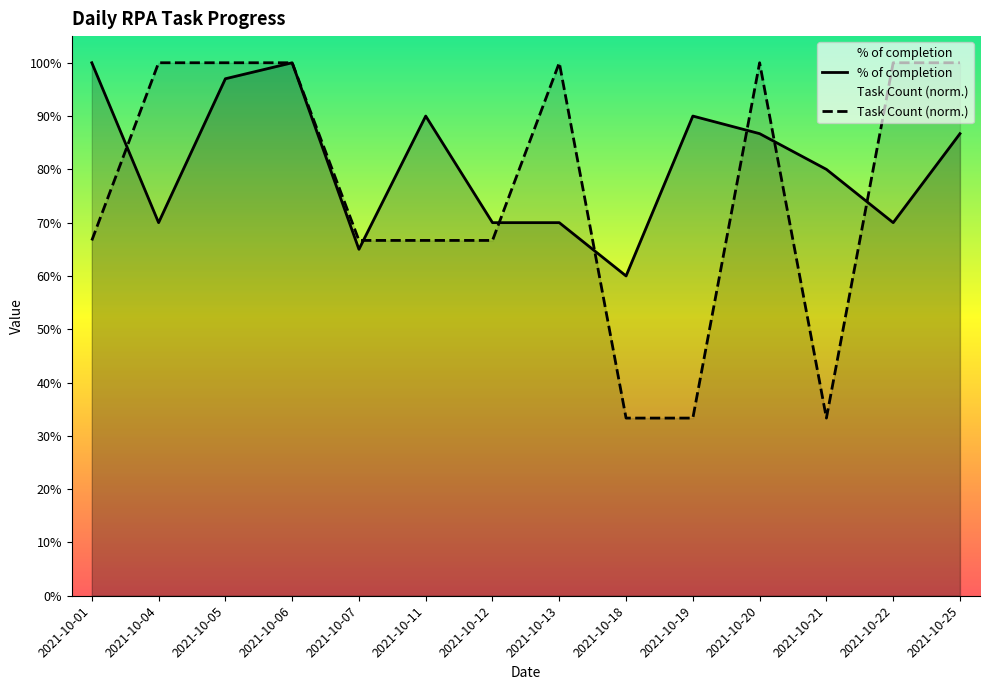

Which has a higher value, 2021-10-01 or 2021-10-25?

2021-10-01